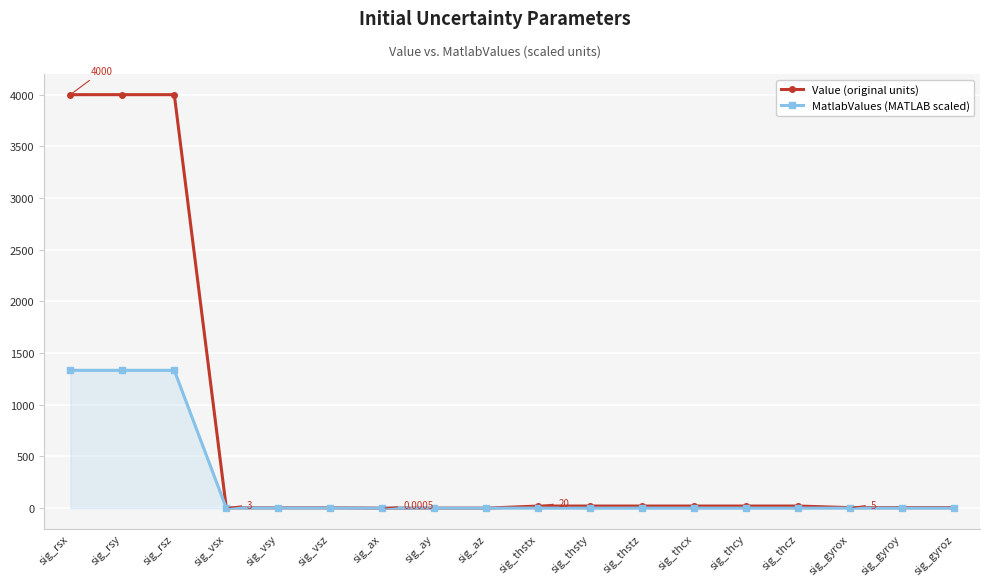

What is the label of the 11th point from the right?

sig_ay